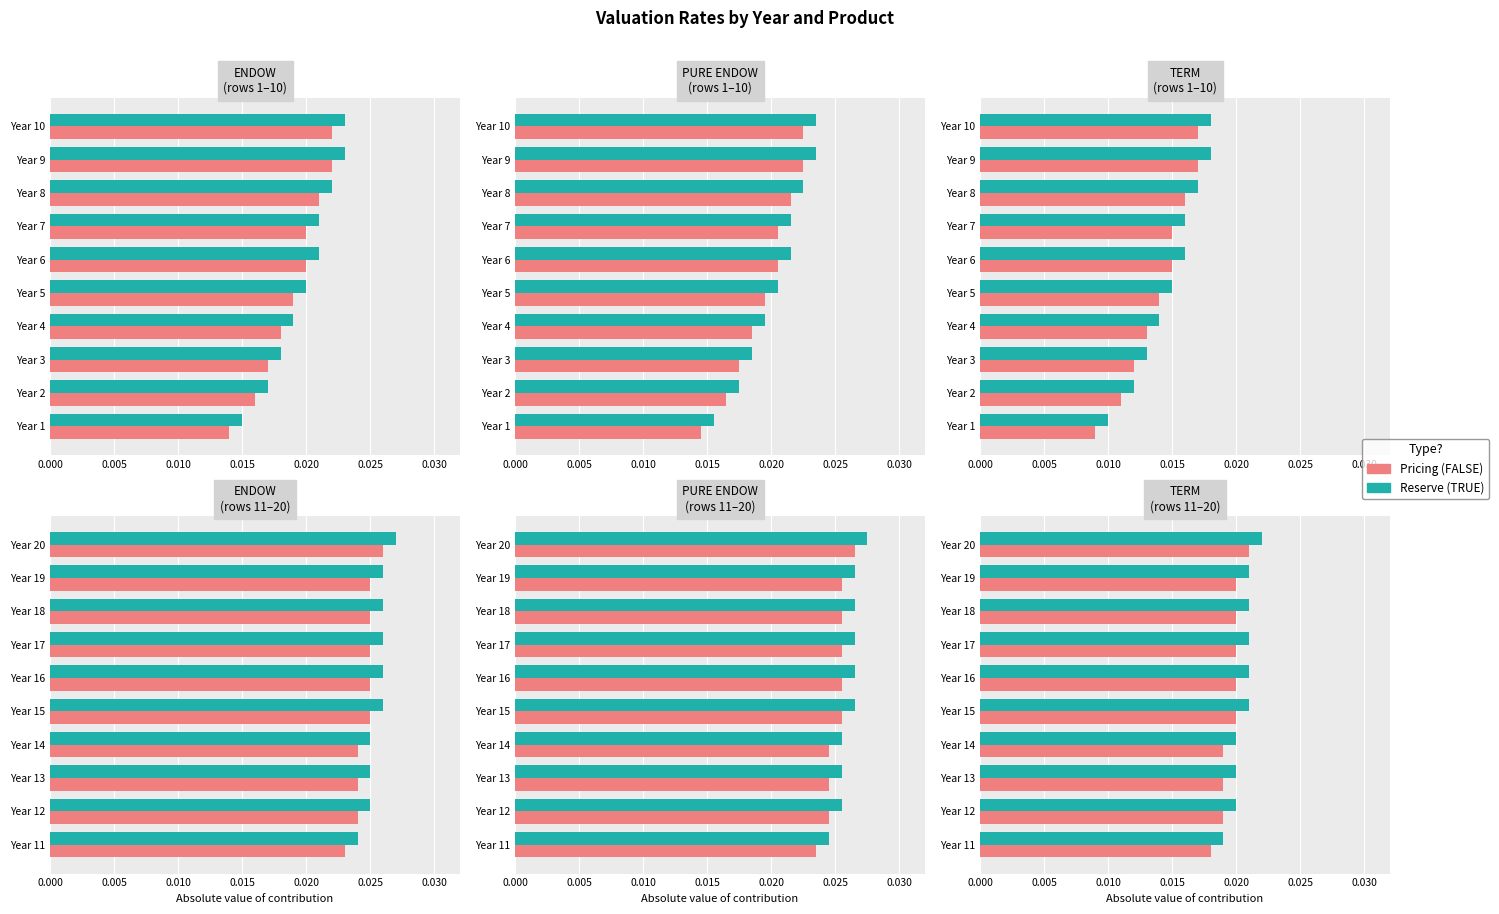

At Year 20, list the series in order from largest to smallest.

Reserve (TRUE), Pricing (FALSE)